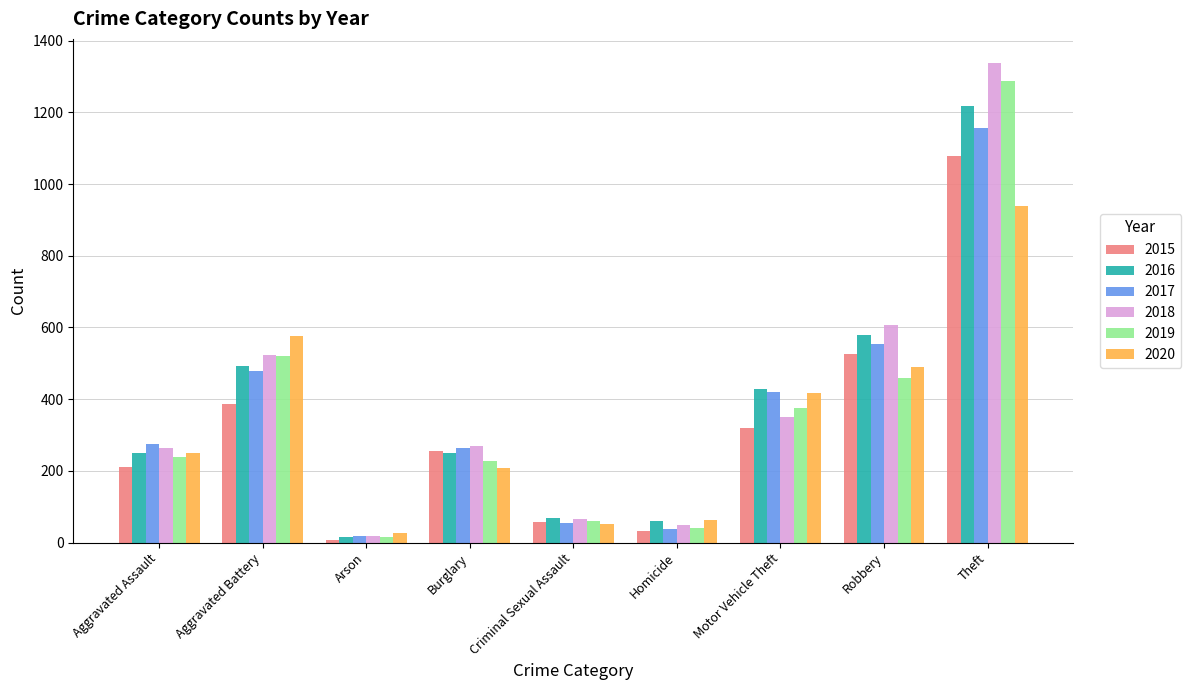

What is the total value across all series at Robbery?

3216